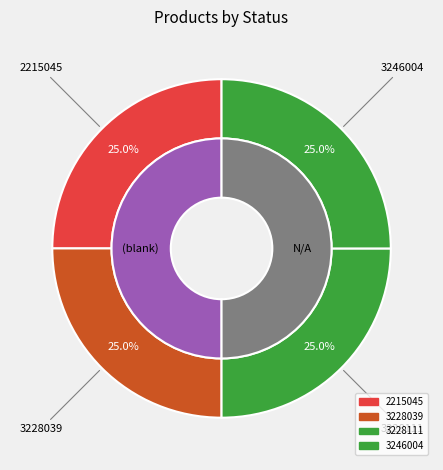

Is it true that 3228039 is 1% of the pie?

False